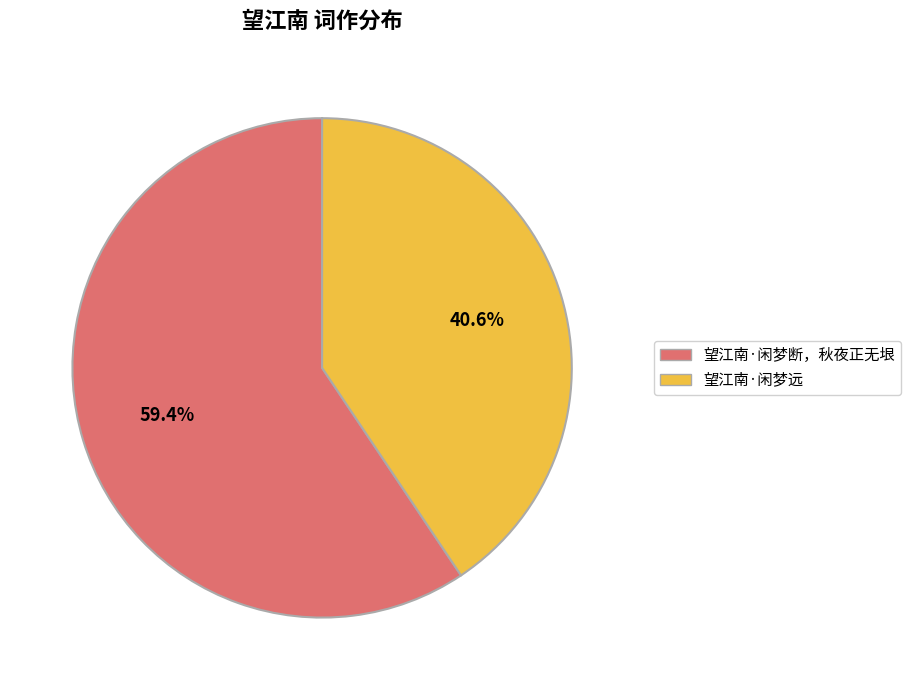

How many segments does this pie chart have?

2